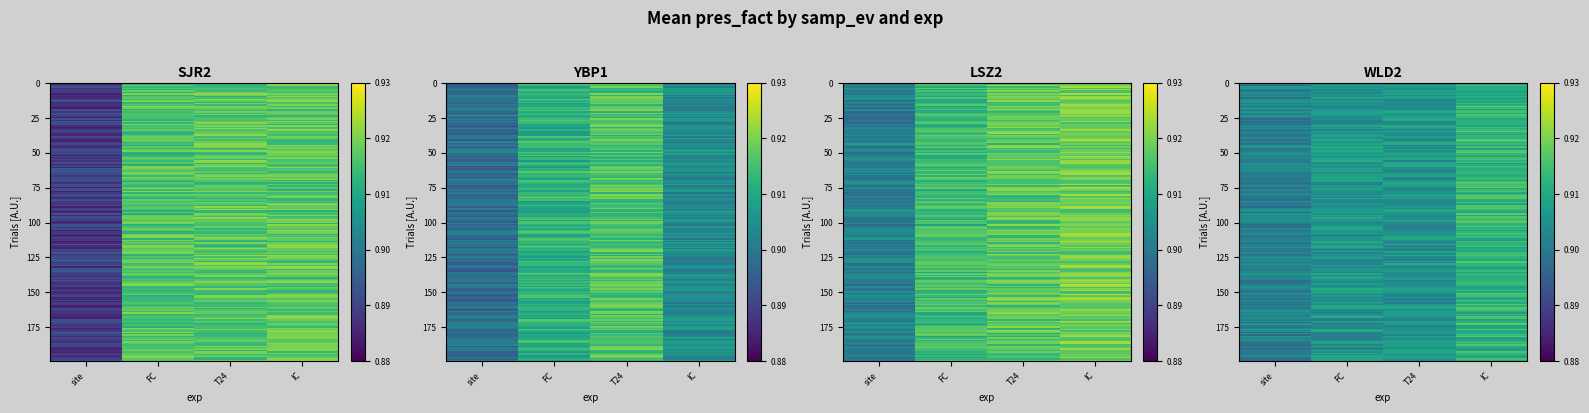

Which series has the largest total across all categories?

LSZ2